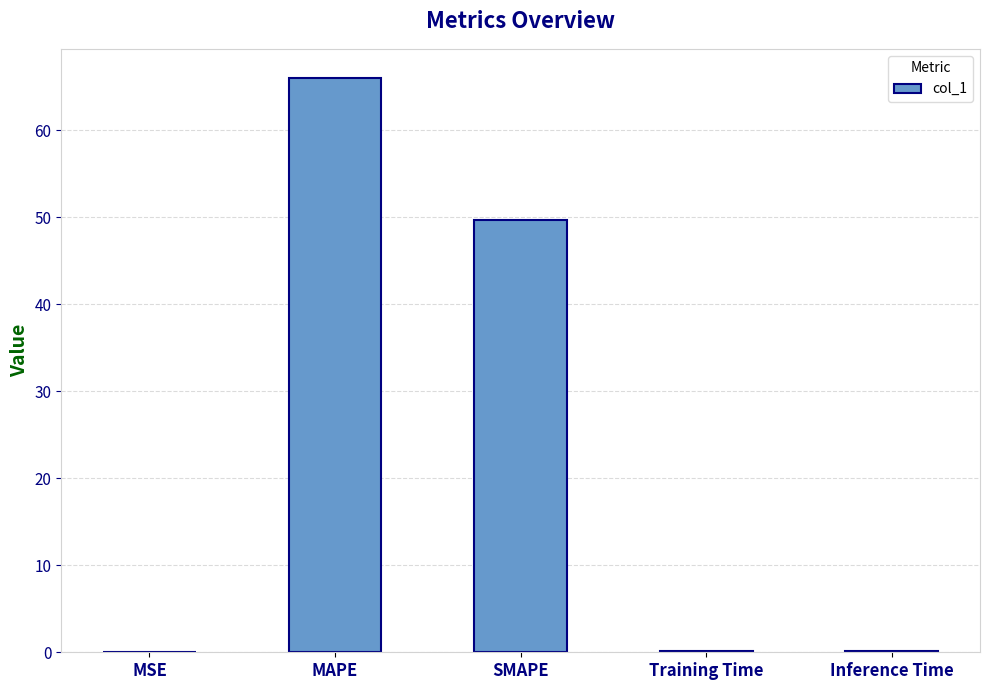

True or false: the data shows 0.0 at MSE.

True